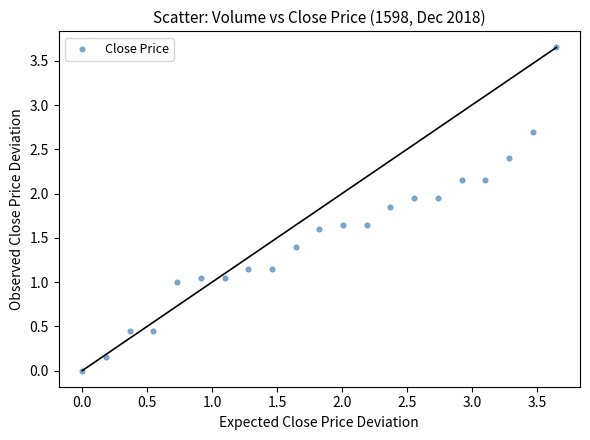

How many data points are displayed?

21